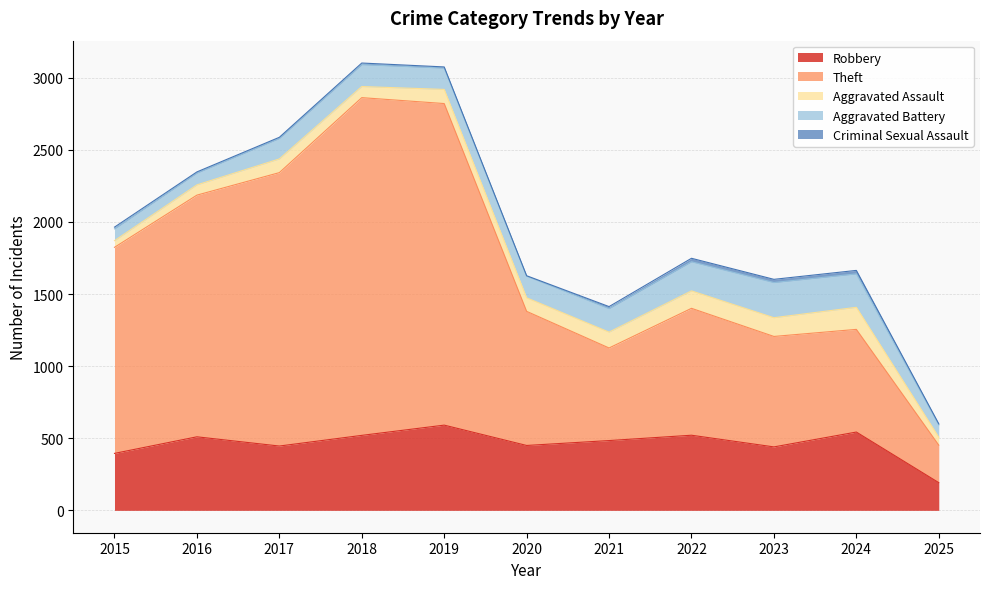

At which category does Criminal Sexual Assault reach its first local peak?

2018